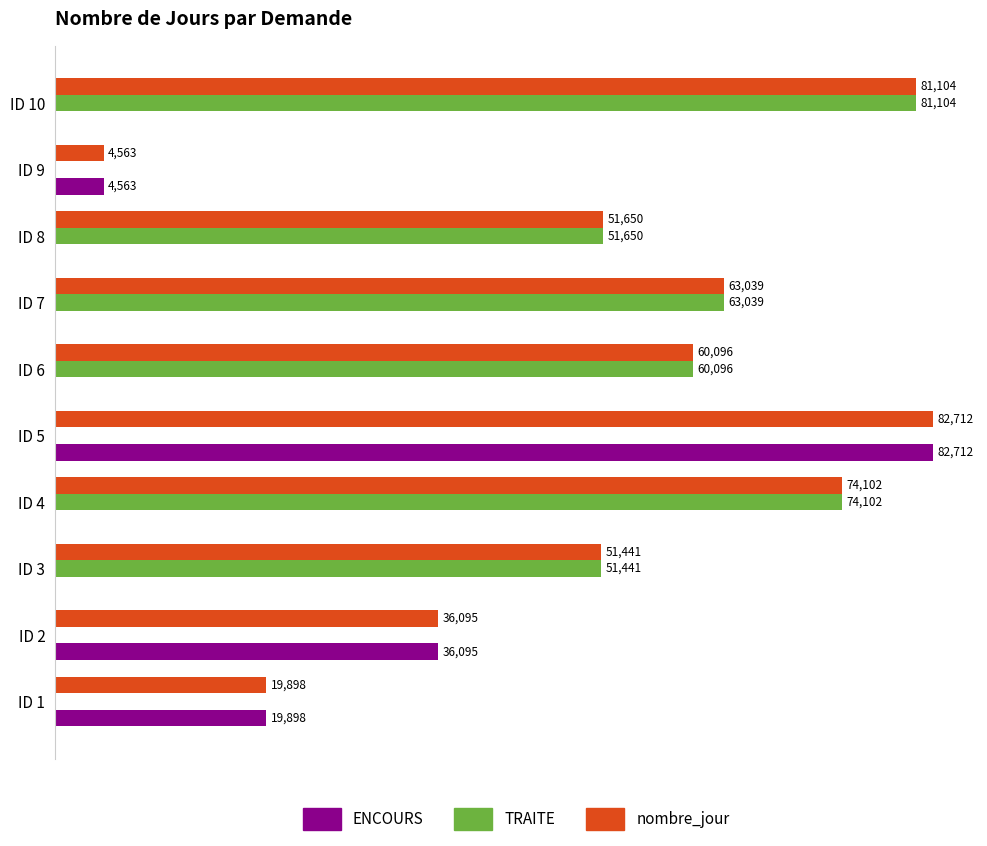

Which series changed the most between ID 5 and ID 10?

ENCOURS